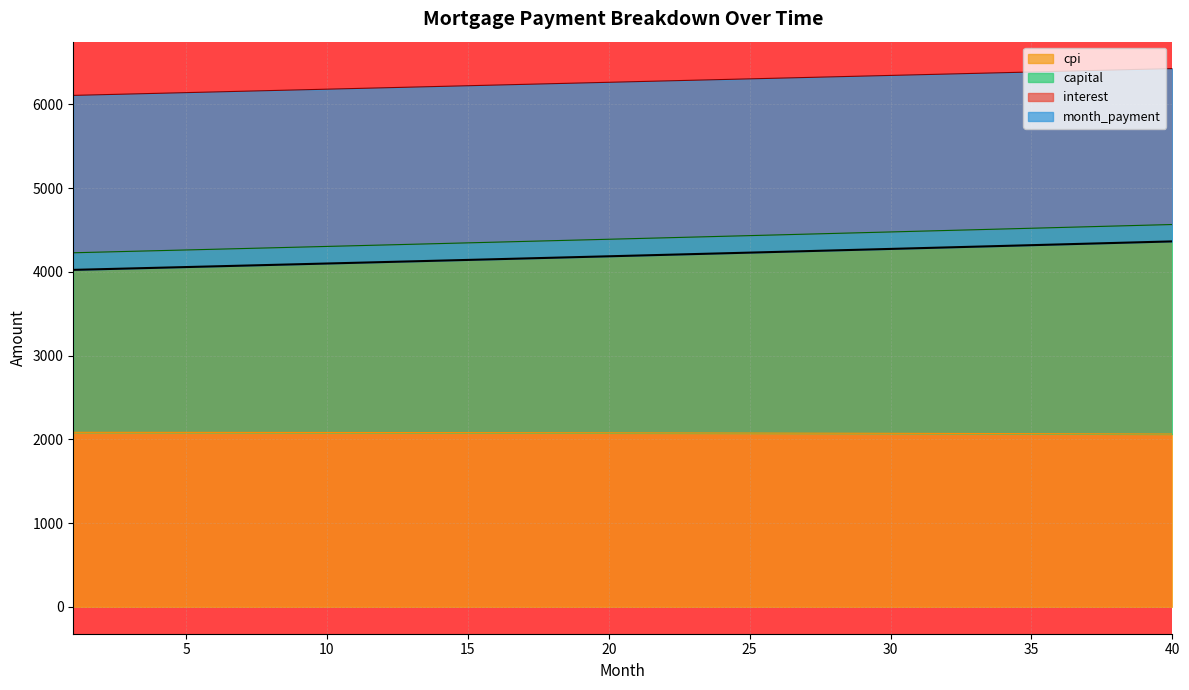

True or false: month_payment and interest intersect in this chart.

False